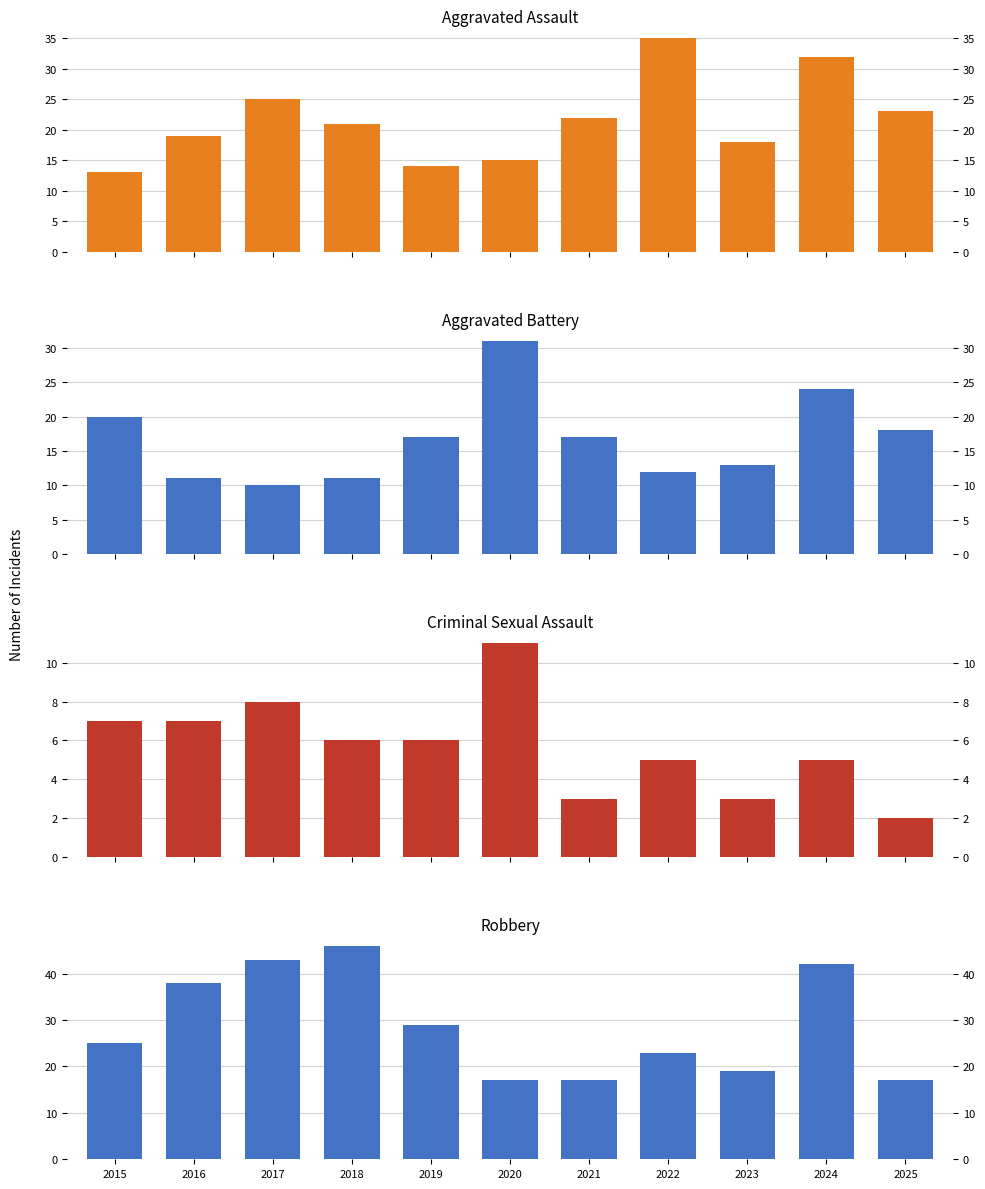

Which label corresponds to the smallest value in the chart?

2025